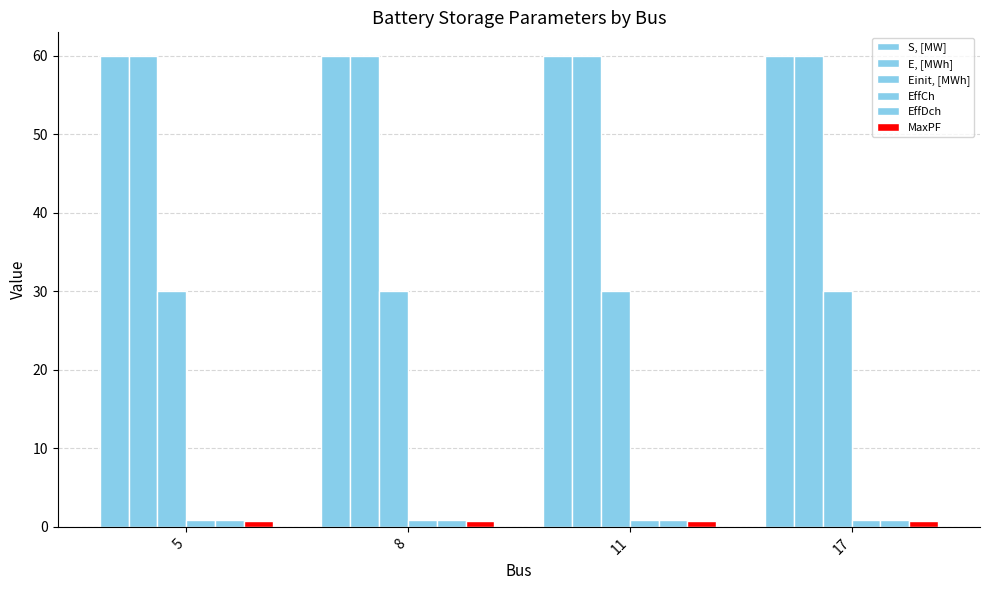

What is the greatest value displayed?

60.0